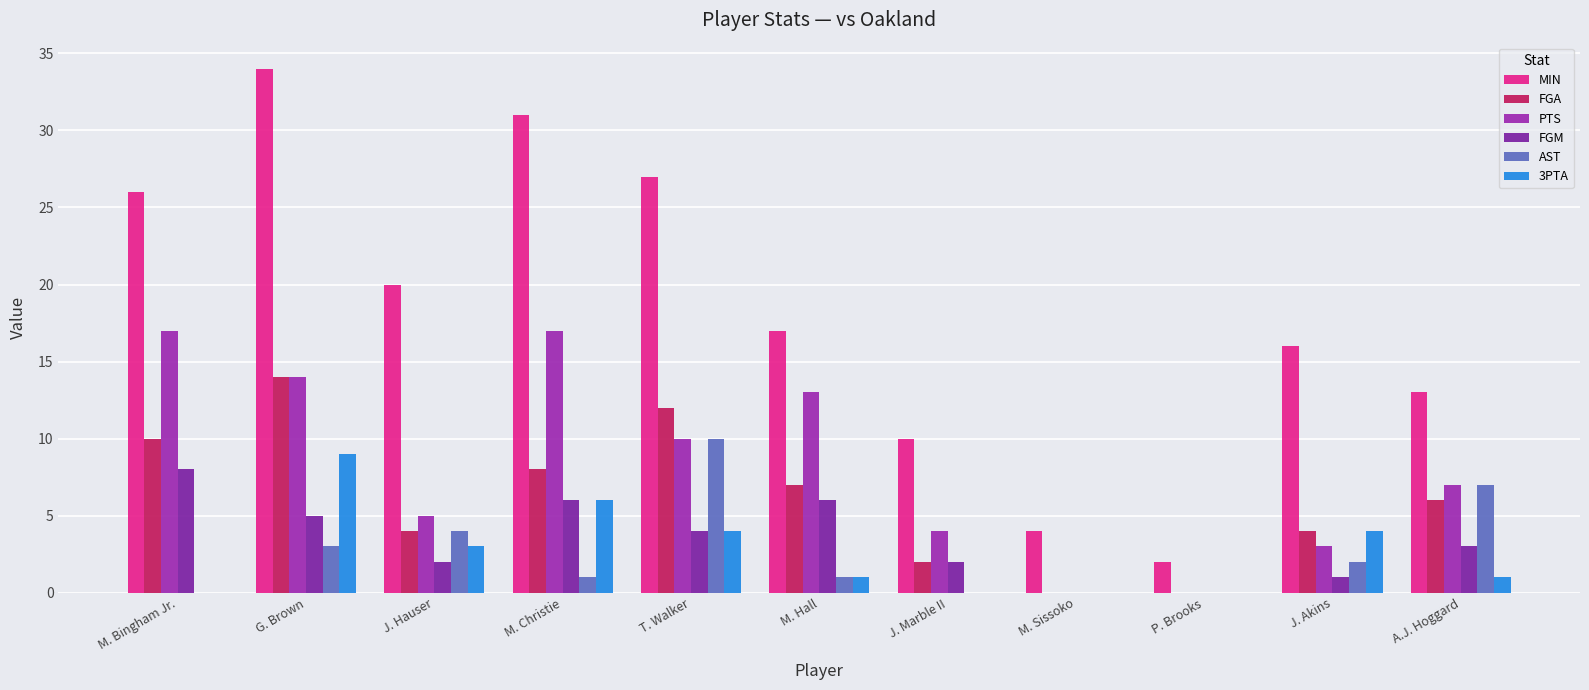

How many distinct data groups are displayed?

6